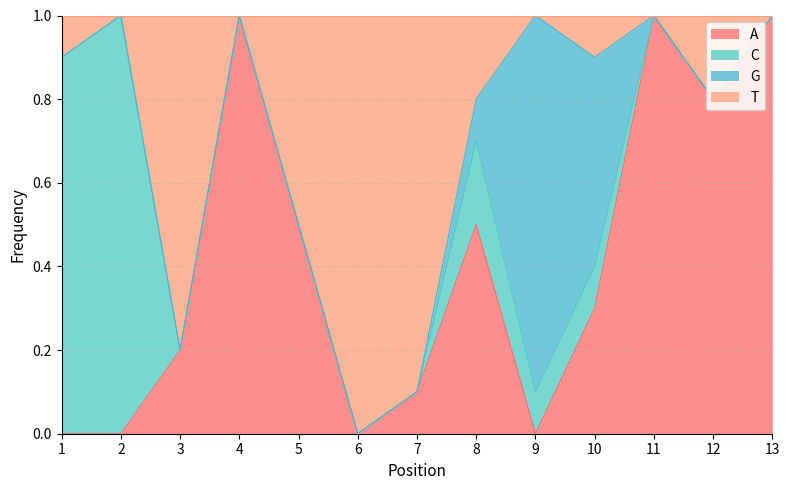

Is it true that A equals 0.5 at 5?

True